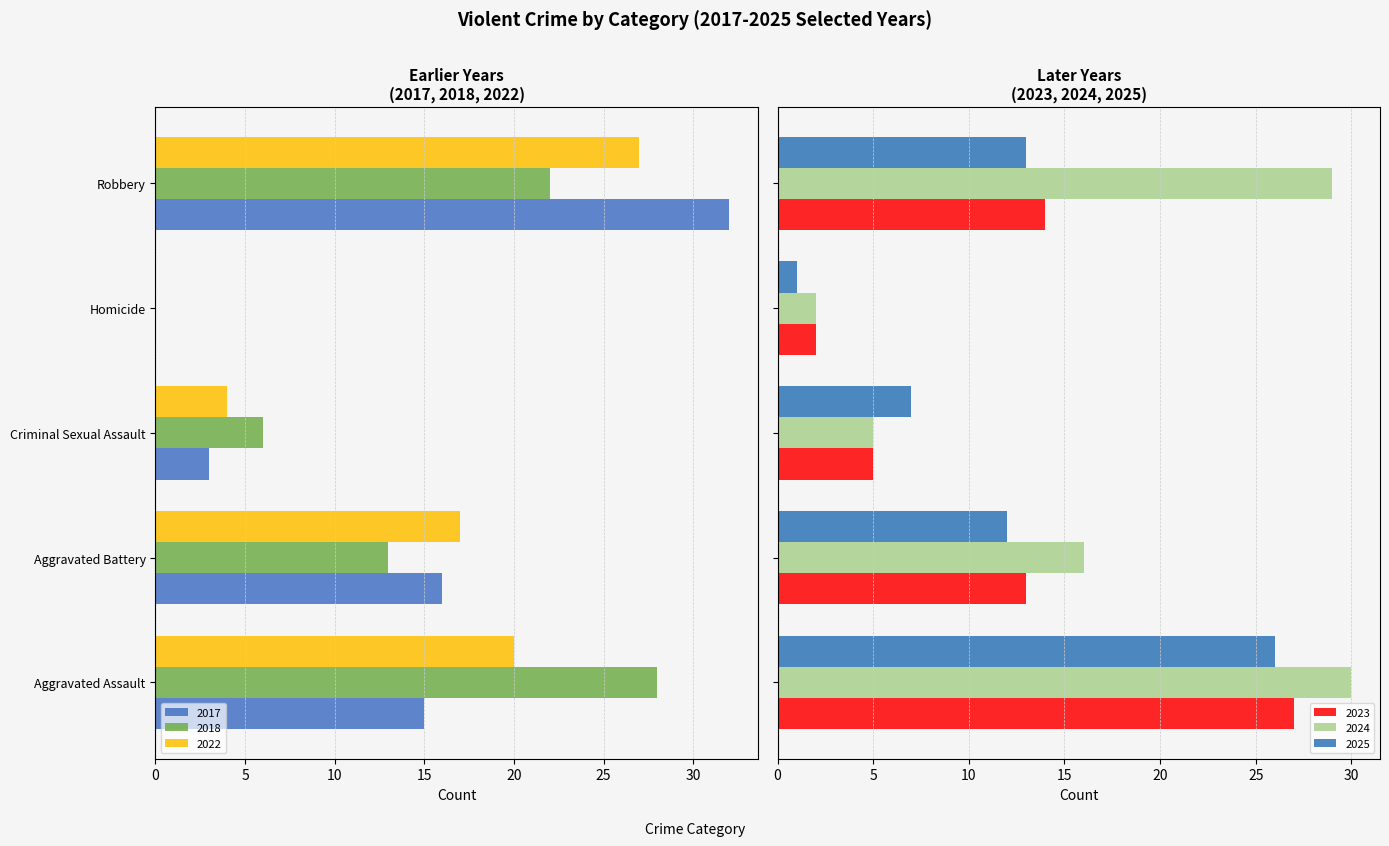

Rank the categories by 2025 value from highest to lowest.

Aggravated Assault, Robbery, Aggravated Battery, Criminal Sexual Assault, Homicide